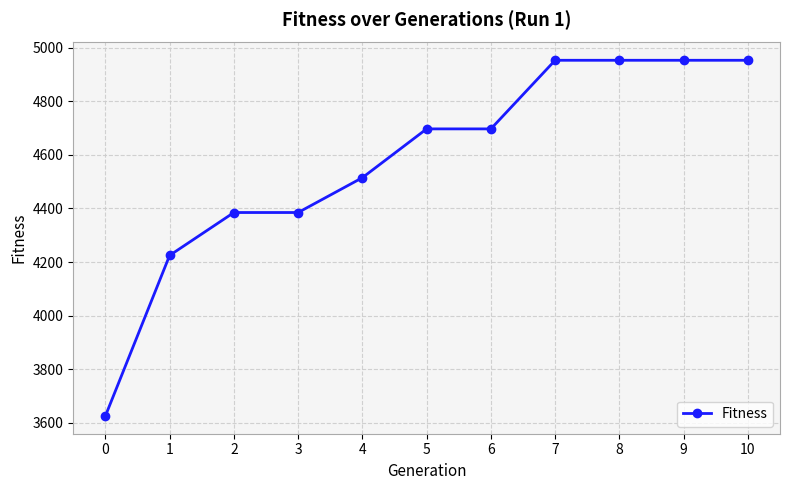

Approximately how many times larger is the value at 10 compared to 2?

1.1